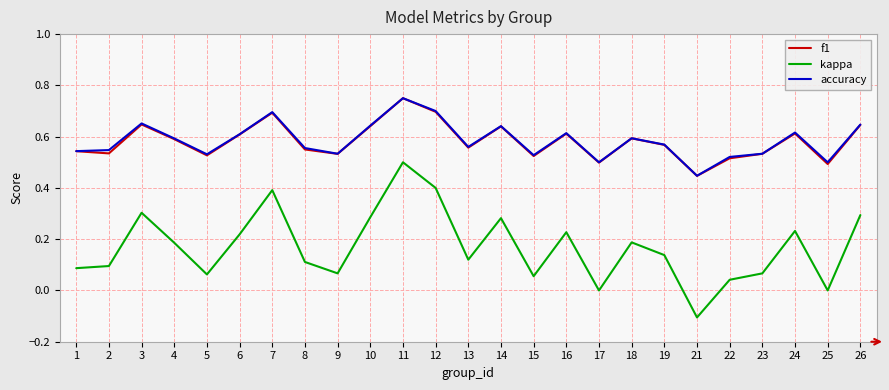

True or false: f1 and kappa cross at least once.

False